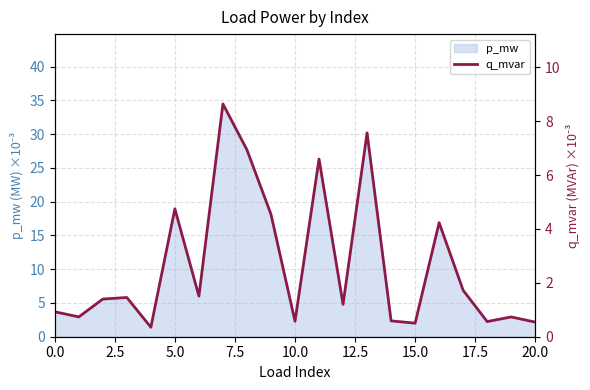

What is the lowest value of the p_mw series?

1.4